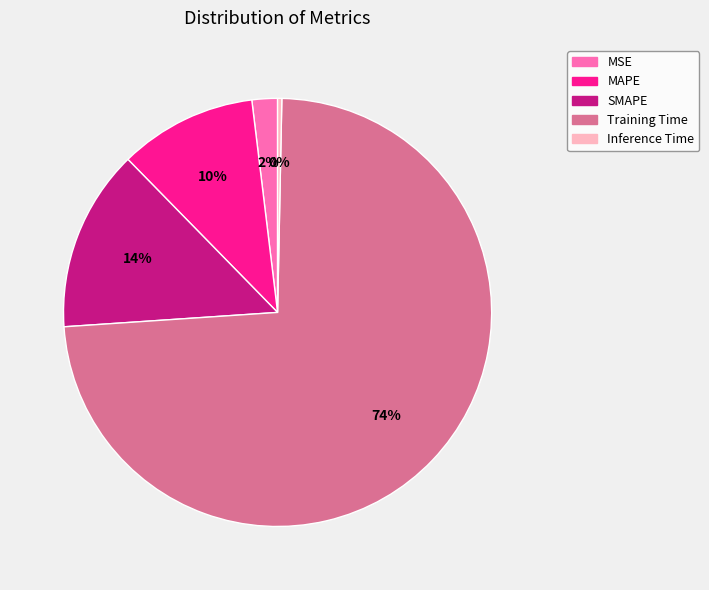

Which has a higher value, Inference Time or MAPE?

MAPE